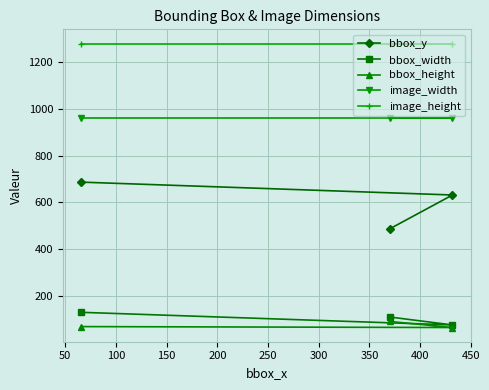

How many distinct data groups are displayed?

5